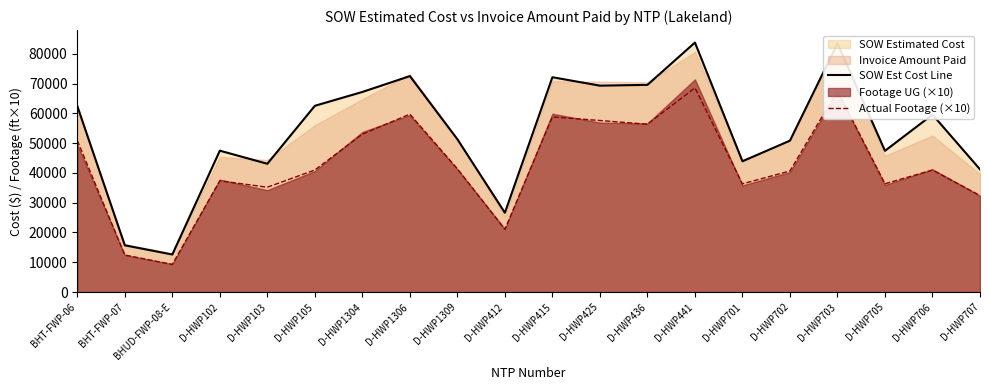

True or false: Actual Footage (×10) and SOW Est Cost Line intersect in this chart.

False